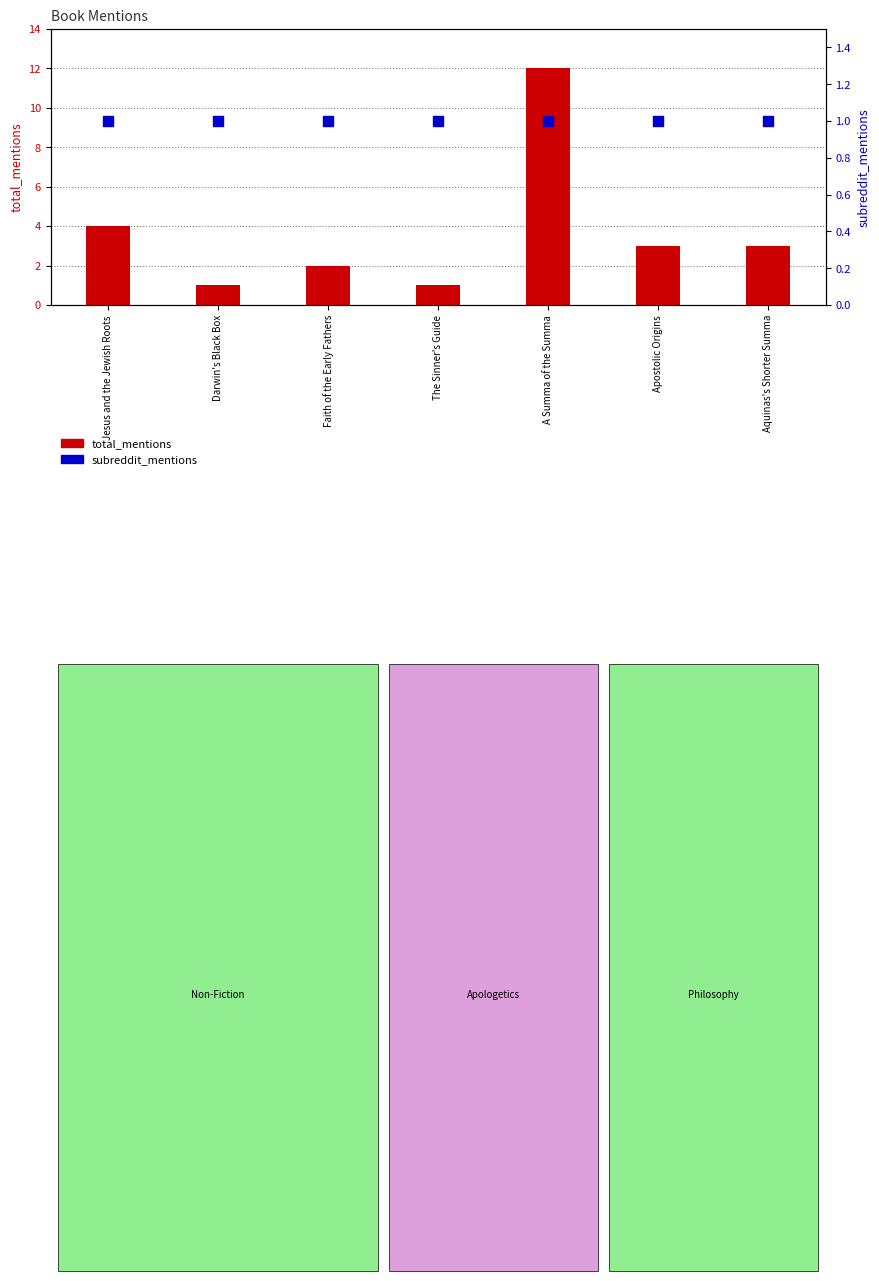

Which series has the largest total across all categories?

total_mentions